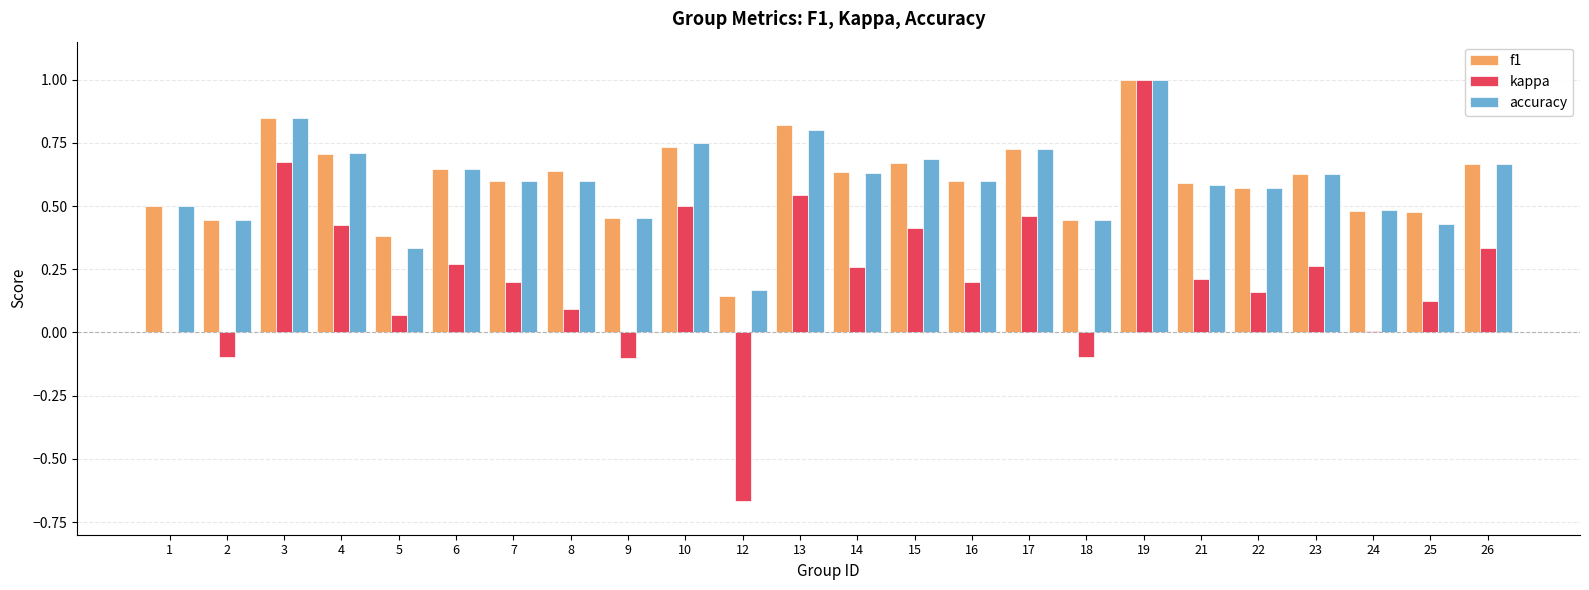

Between 9 and 17, which series saw the biggest shift?

kappa